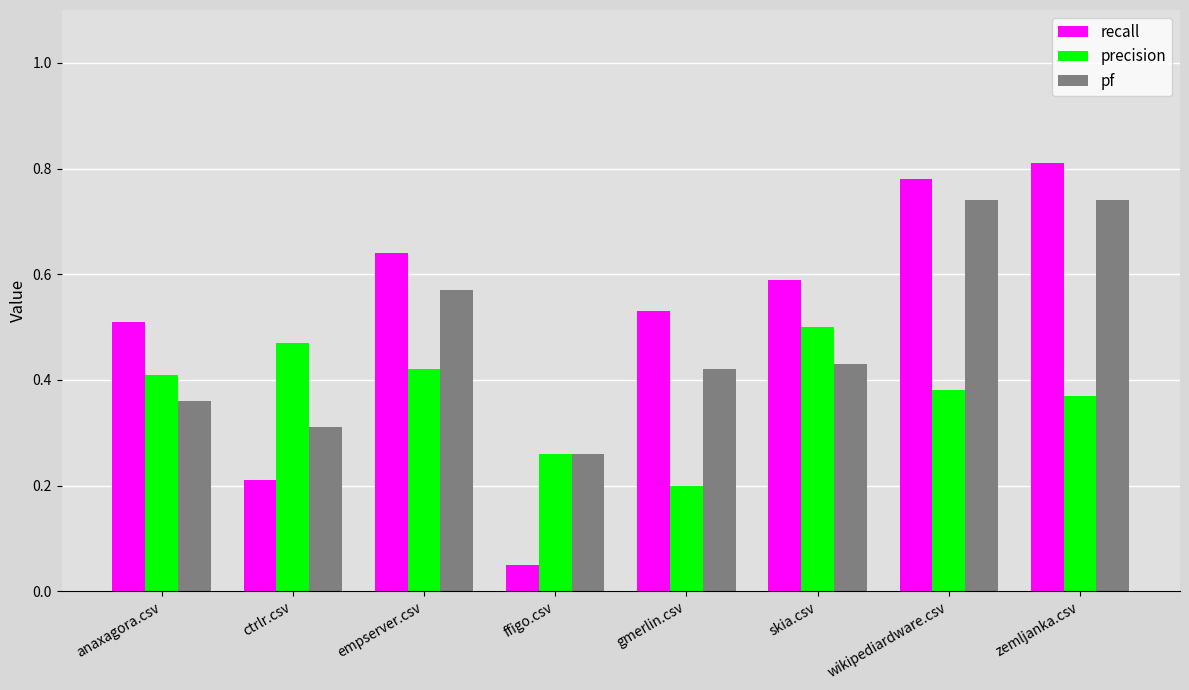

Where is pf nearest to the value 0?

ffigo.csv